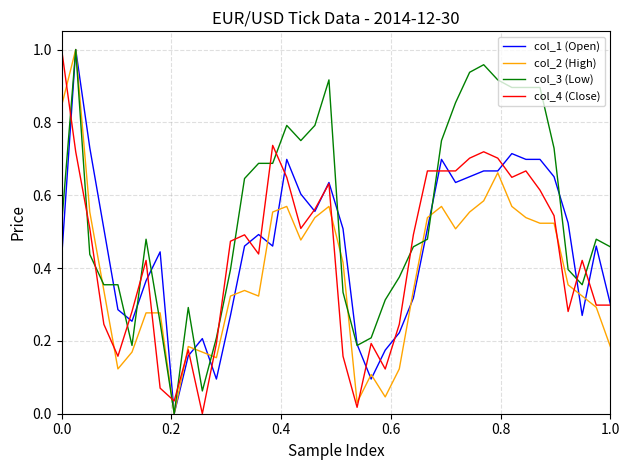

Does the chart have visible grid lines?

Yes